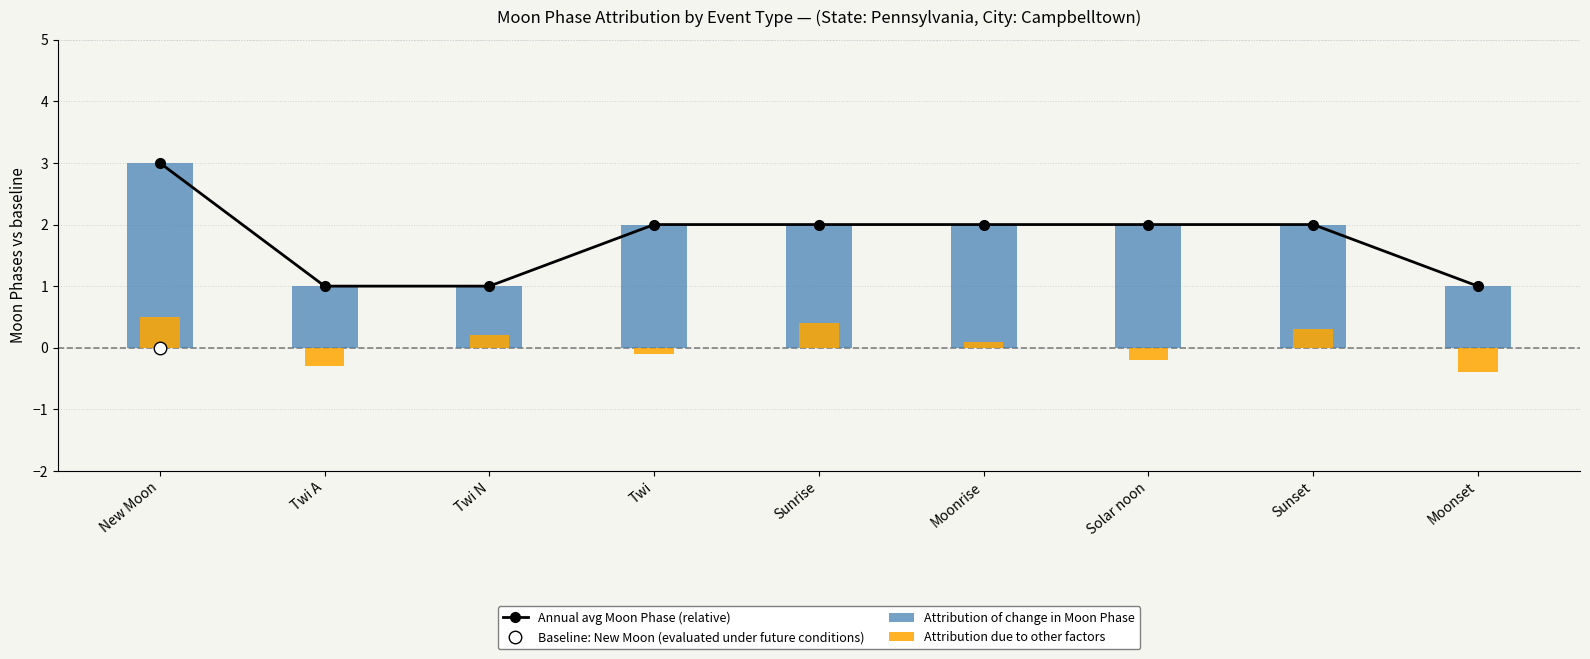

Rank the series at Sunrise from lowest to highest value.

Attribution due to other factors, Annual avg Moon Phase (relative), Attribution of change in Moon Phase